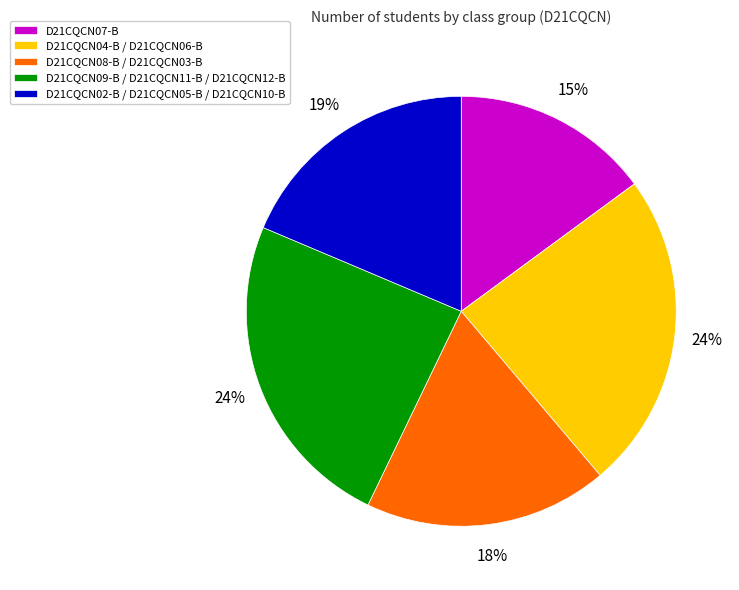

To the nearest percent, what is the average slice percentage?

20%